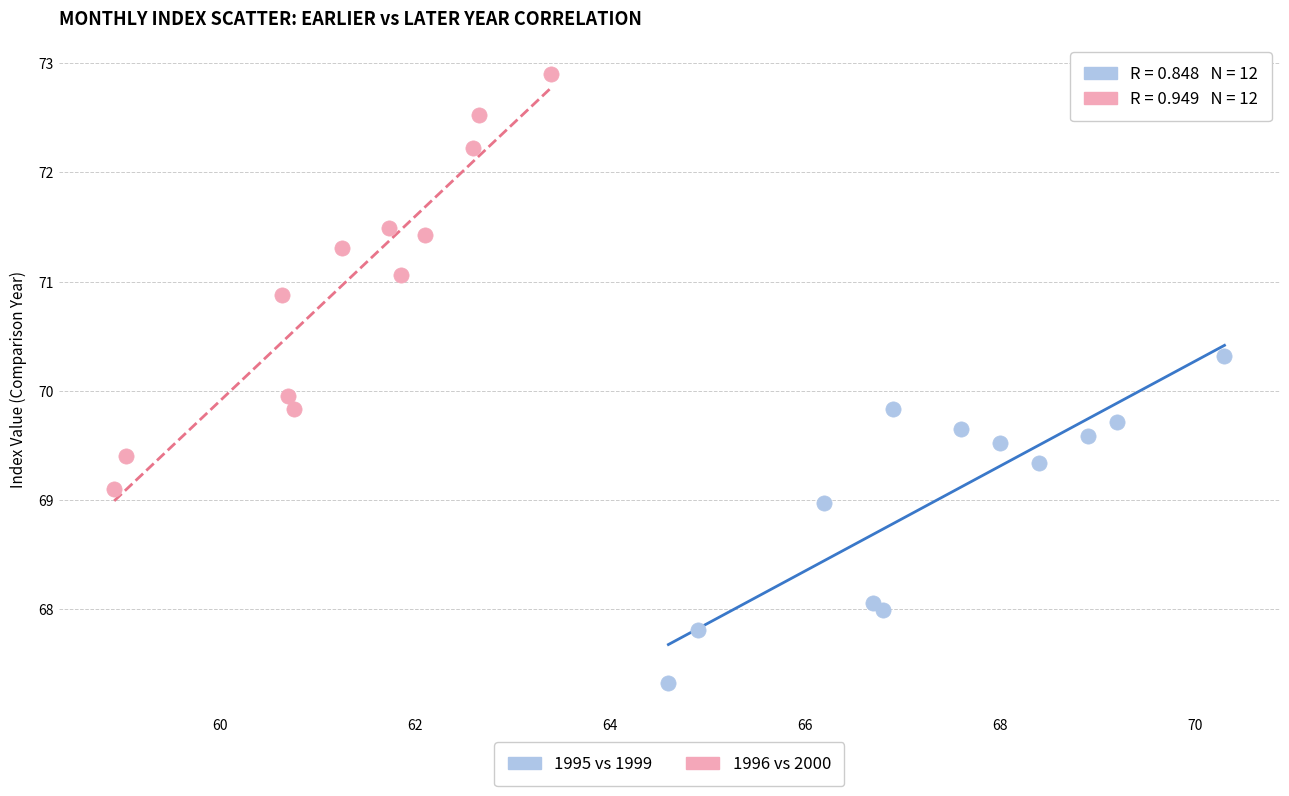

Which series has the largest Y range (max minus min)?

1996 vs 2000